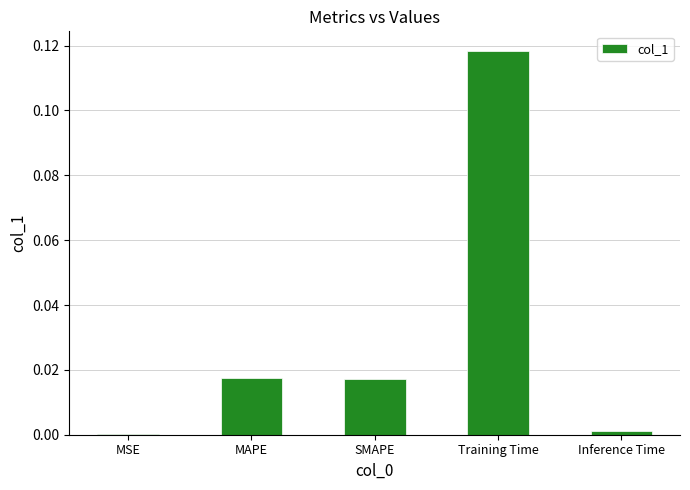

True or false: the data shows 0.0 at Inference Time.

True